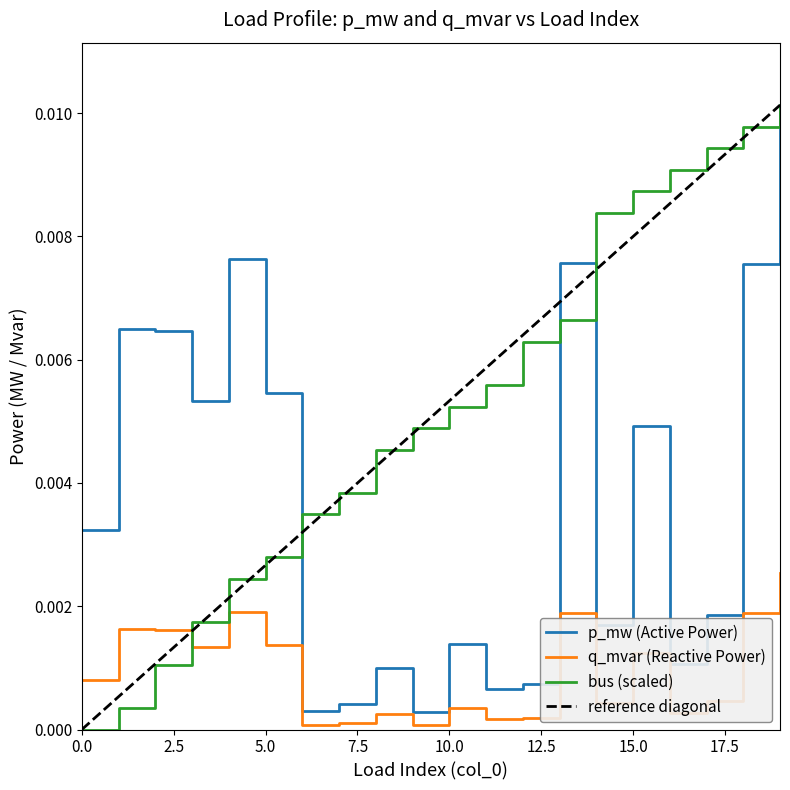

Count the number of categories in the chart.

20